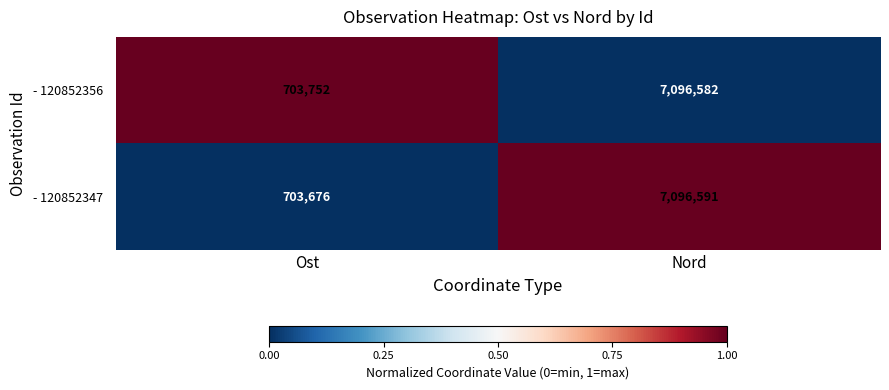

Which series has the largest total across all categories?

- 120852356